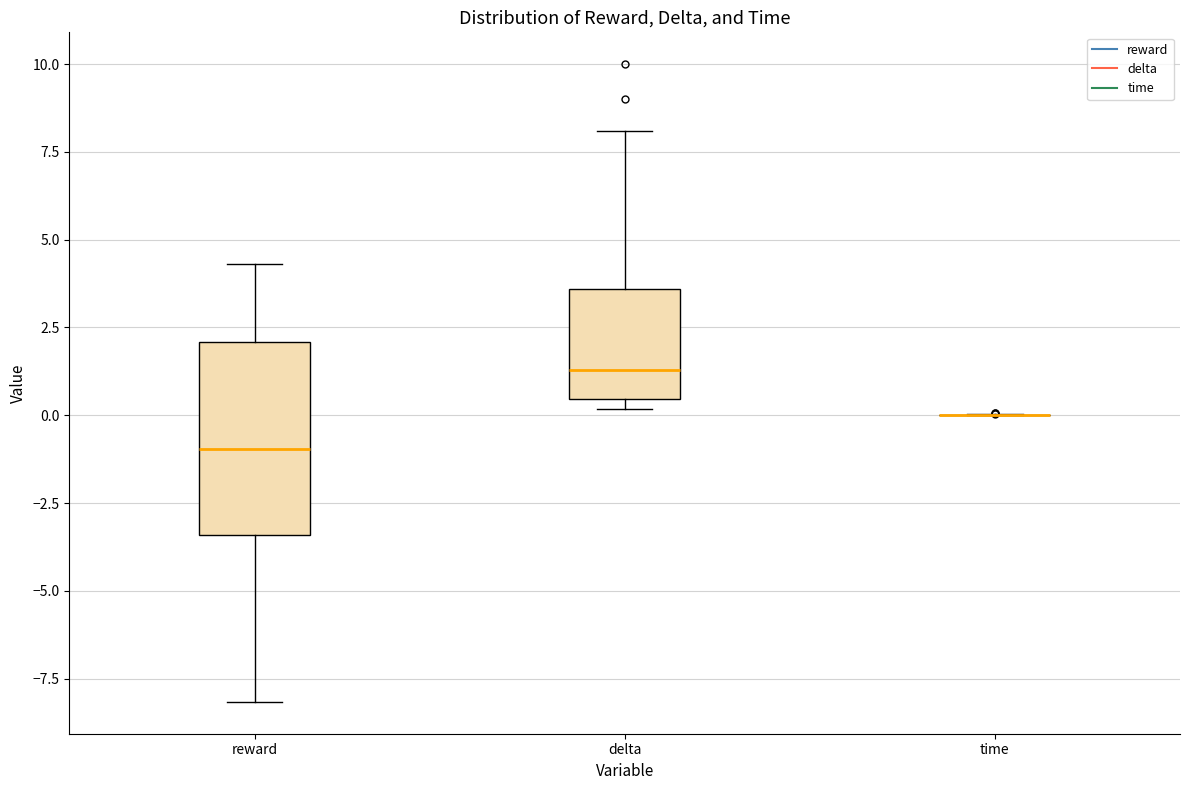

Reading left to right, read every box against the y-axis: the position of its median line, the range the box covers, and the ends of its whiskers. The values are not printed on the chart, so give them approximately, as read against the axis.

reward: median -1.0, box -3.5 to 2.0, whiskers -8.0 to 4.5
delta: median 1.5, box 0.5 to 3.5, whiskers 0.0 to 8.0
time: box collapsed to a line at 0.0, whiskers 0.0 to 0.0